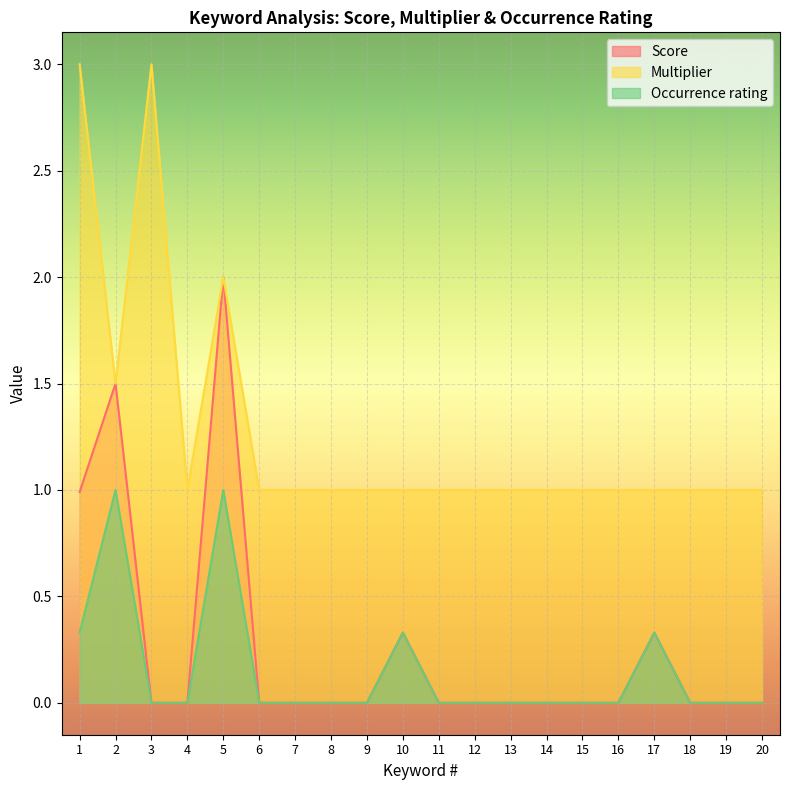

What are all the series names shown in the legend?

Score, Multiplier, Occurrence rating